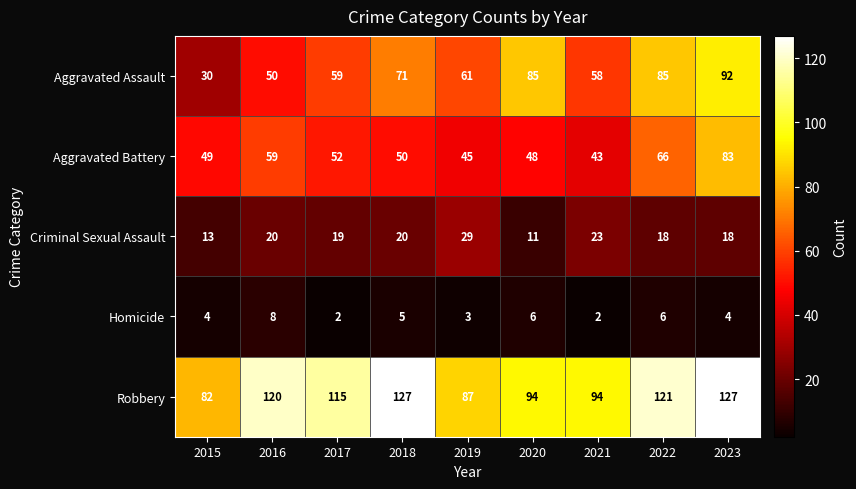

Is it true that Criminal Sexual Assault equals 34 at 2016?

False